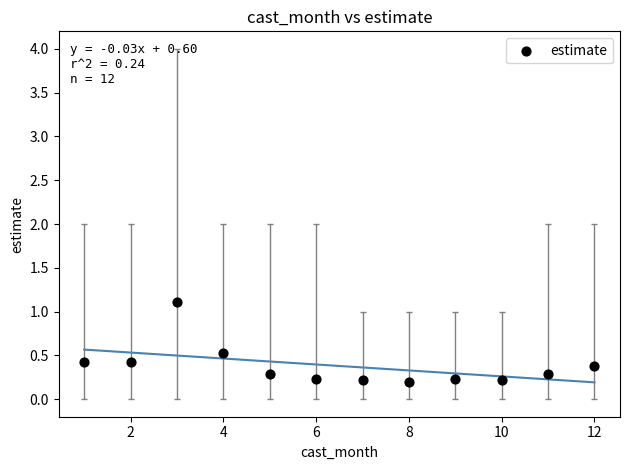

What is the average X value?

6.5